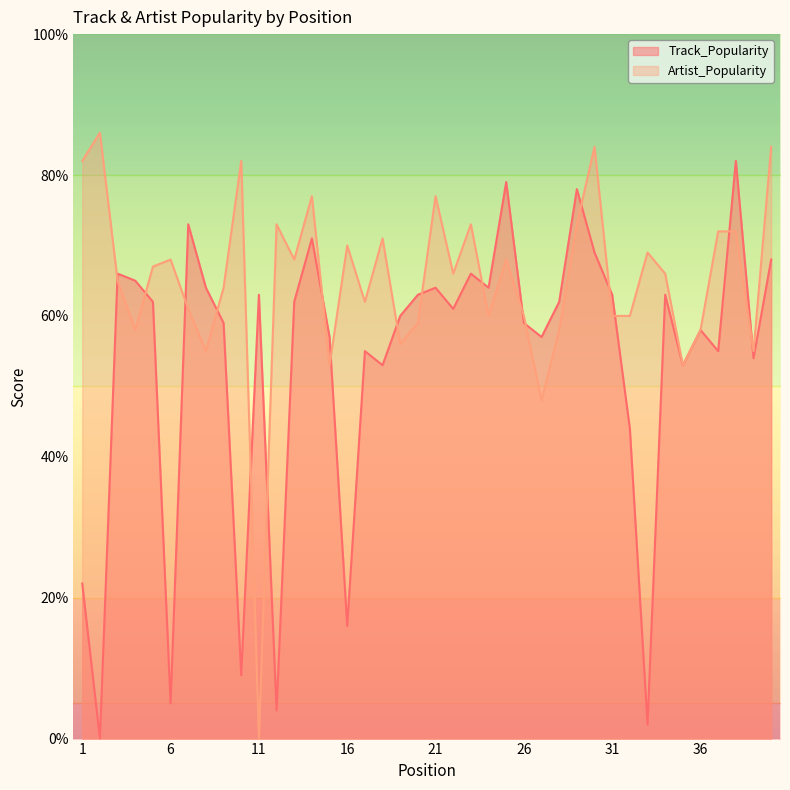

What is the approximate value of Artist_Popularity at 20, to the nearest 10?

60